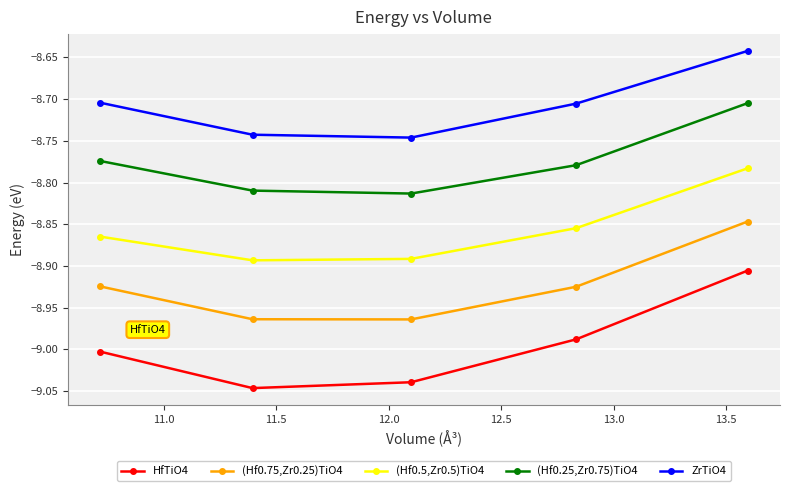

Rank the series by their maximum value, from highest to lowest.

ZrTiO4, (Hf0.25,Zr0.75)TiO4, (Hf0.5,Zr0.5)TiO4, (Hf0.75,Zr0.25)TiO4, HfTiO4